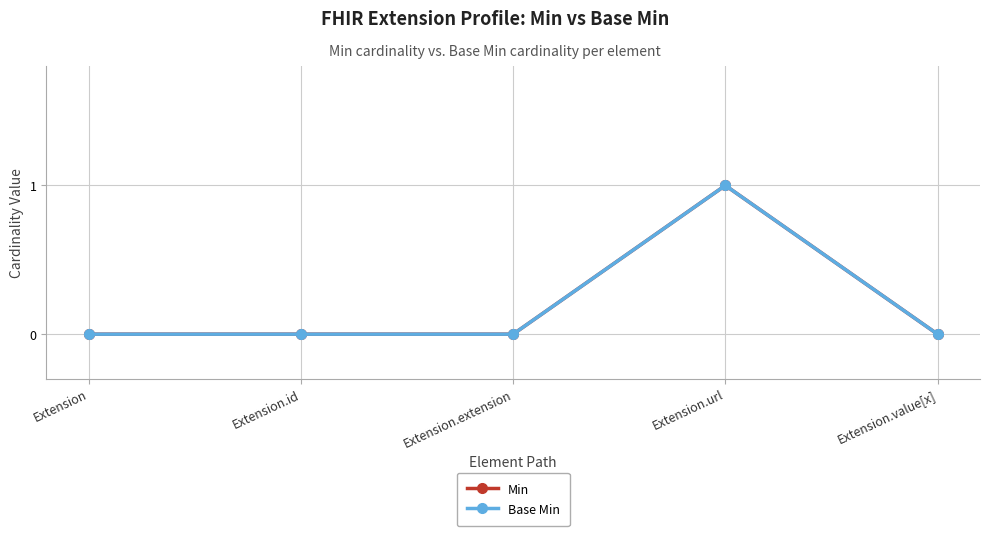

At which category does the chart reach its peak across all series?

Extension.url